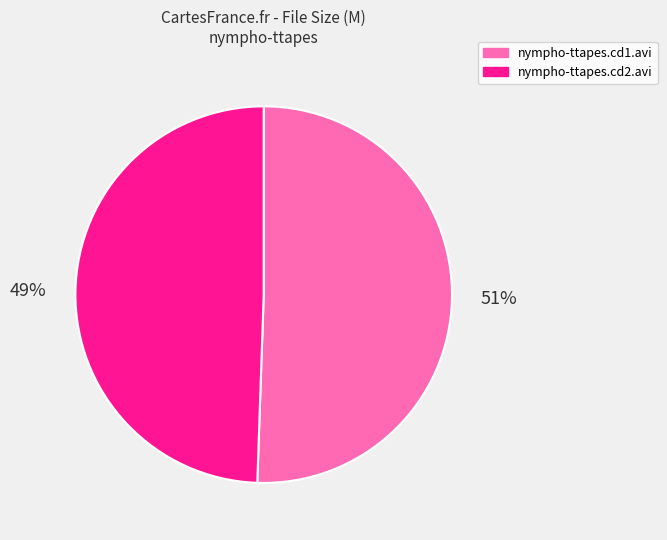

Which has a higher value, nympho-ttapes.cd2.avi or nympho-ttapes.cd1.avi?

nympho-ttapes.cd1.avi